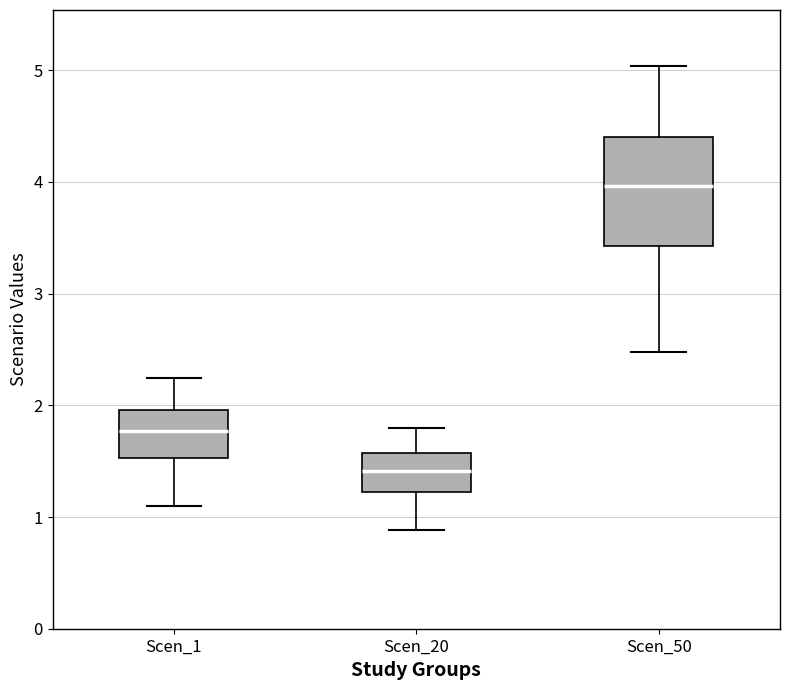

Reading left to right, transcribe this box plot: for each box, give where its median line is, the range the box spans, and where its two whiskers end, as read against the y-axis. The values are not printed on the chart, so give them approximately, as read against the axis.

Scen_1: median 1.8, box 1.5 to 2.0, whiskers 1.1 to 2.2
Scen_20: median 1.4, box 1.2 to 1.6, whiskers 0.9 to 1.8
Scen_50: median 4.0, box 3.4 to 4.4, whiskers 2.5 to 5.0